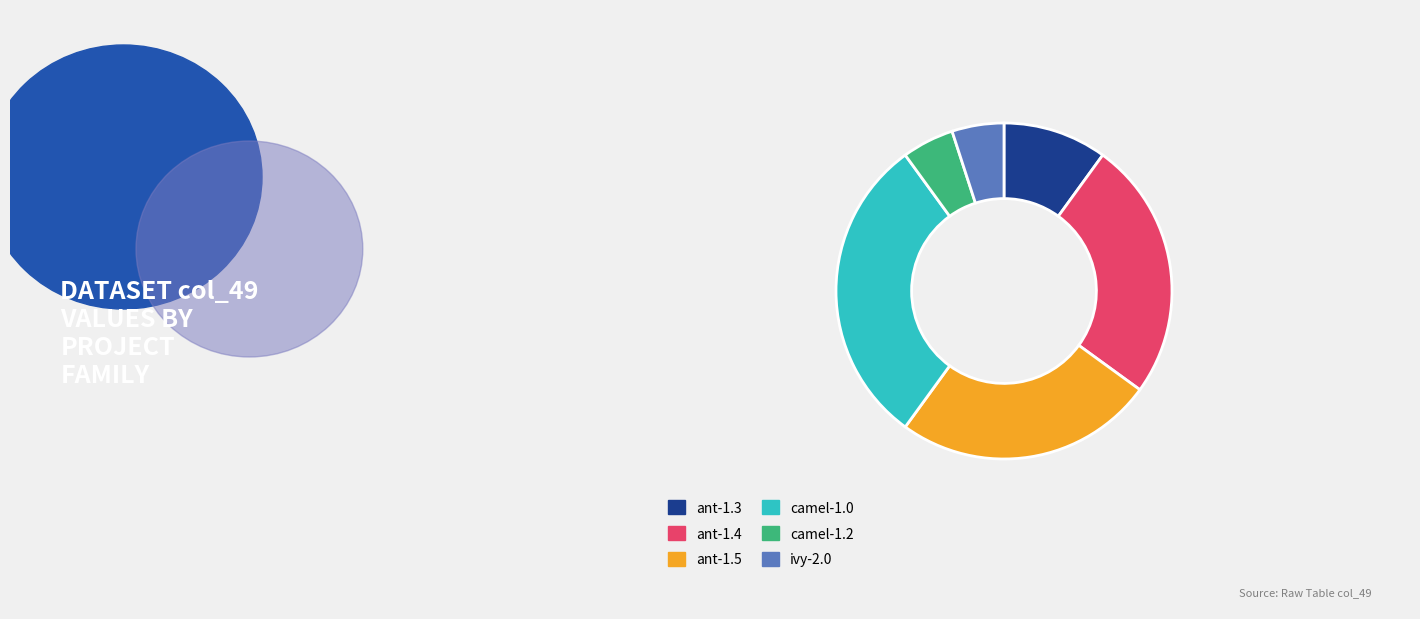

Is there any slice that represents more than half of the pie?

No